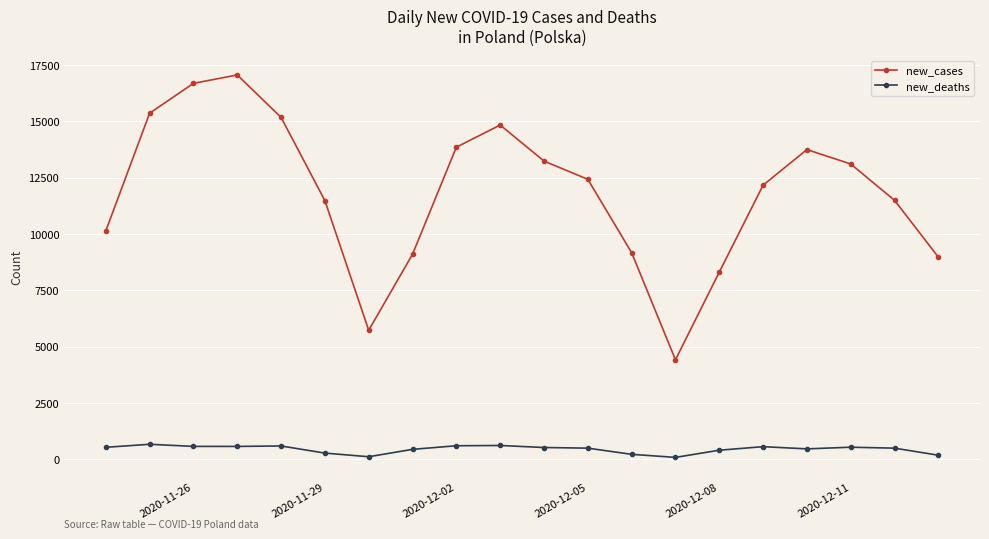

In new_cases, how many points are lower than both neighbors (excluding endpoints)?

2